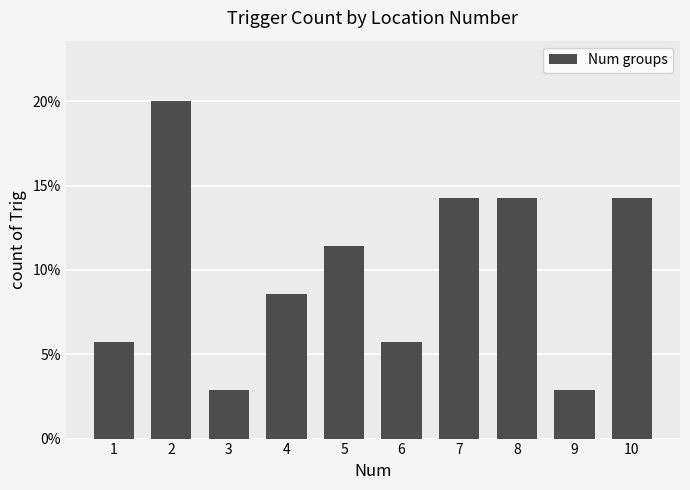

How many values are below 11?

5